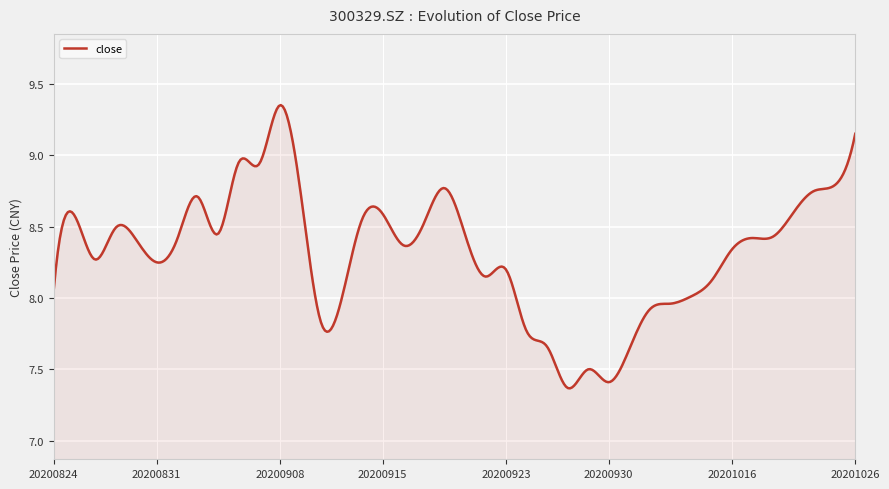

What is the smallest value displayed?

7.4